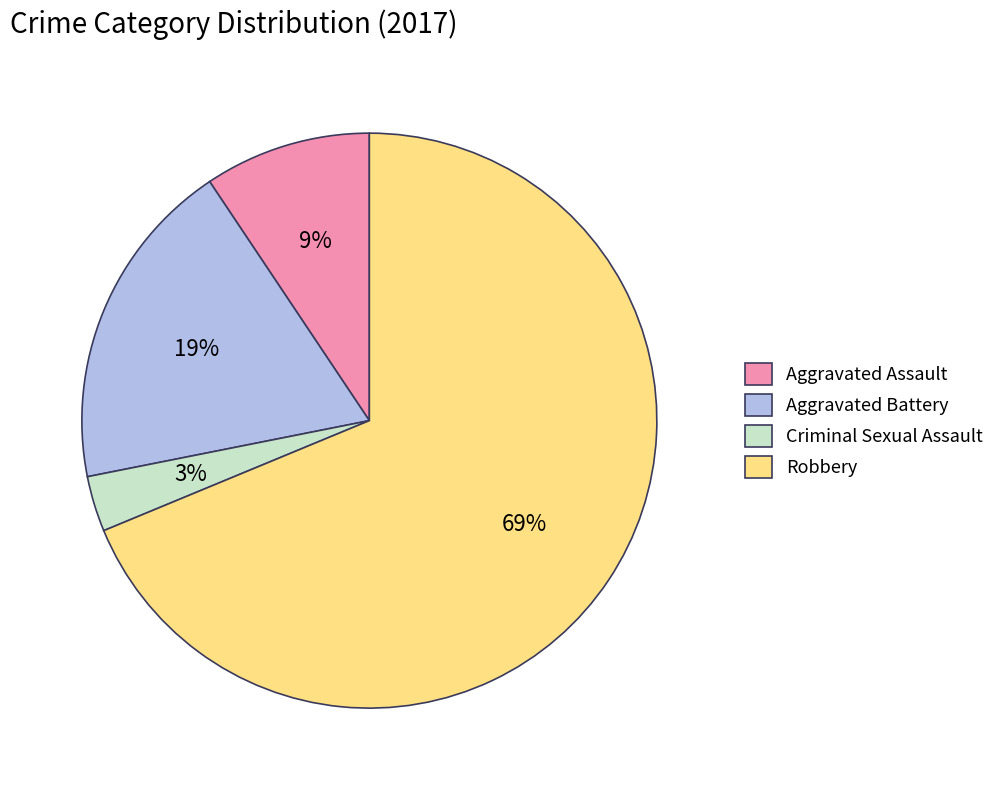

Is there any slice that represents more than half of the pie?

Yes